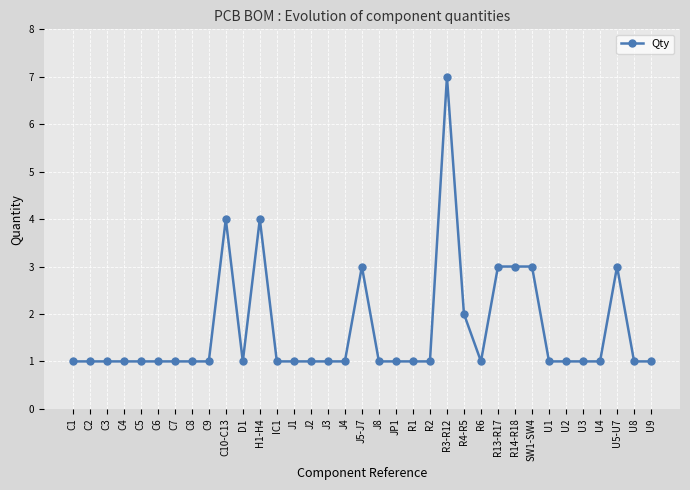

What is the sum of the values at C2 and C1?

2